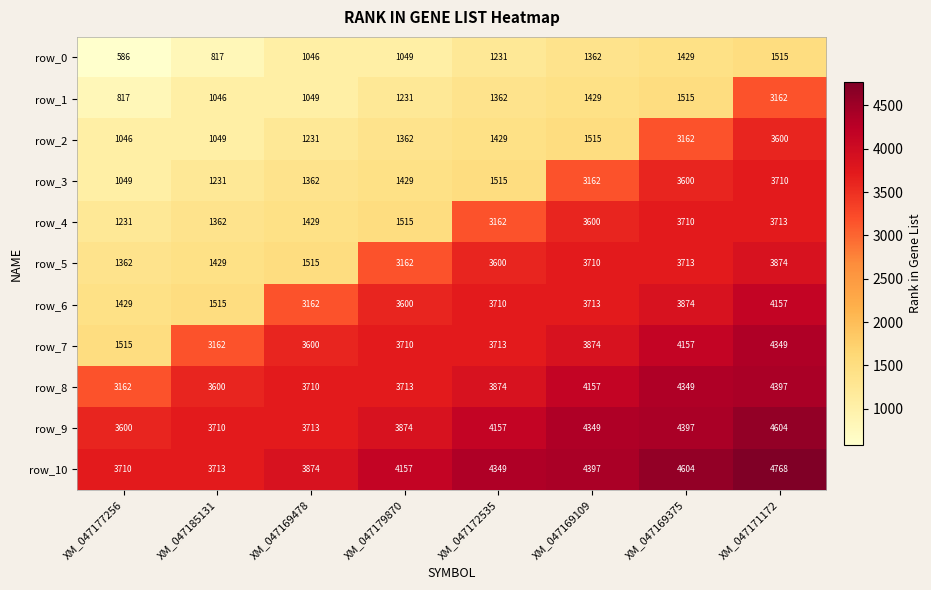

What is the difference between the highest and lowest values at XM_047177256?

3124